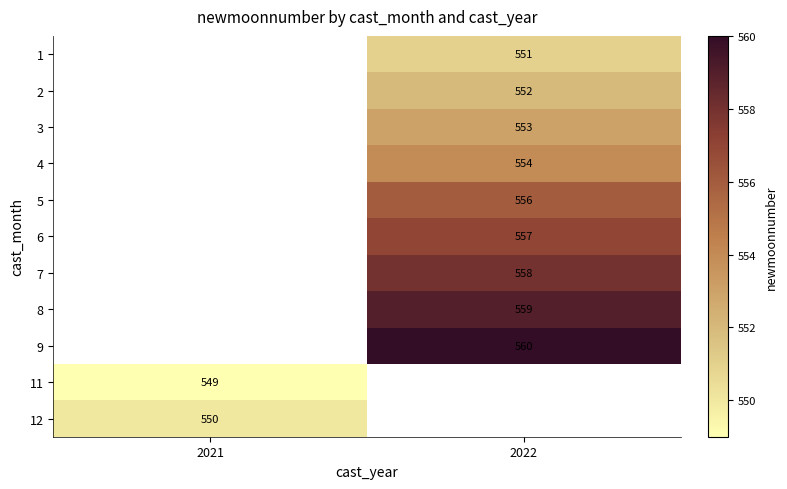

True or false: 7 has a value of 558.0 at 2022.

True